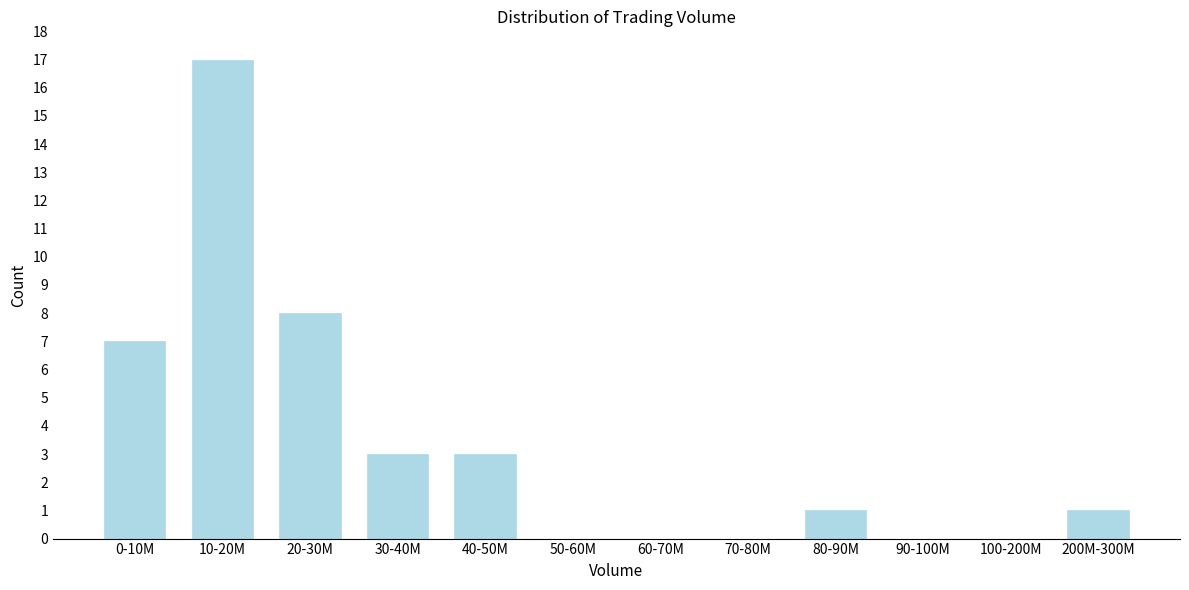

Reading right to left, extract all data points from this chart.

200M-300M=1	100-200M=0	90-100M=0	80-90M=1	70-80M=0	60-70M=0	50-60M=0	40-50M=3	30-40M=3	20-30M=8	10-20M=17	0-10M=7